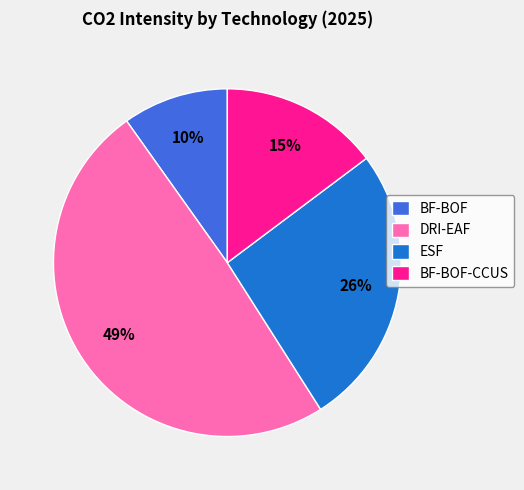

What is the ratio of the value at DRI-EAF to the value at BF-BOF-CCUS?

3.3